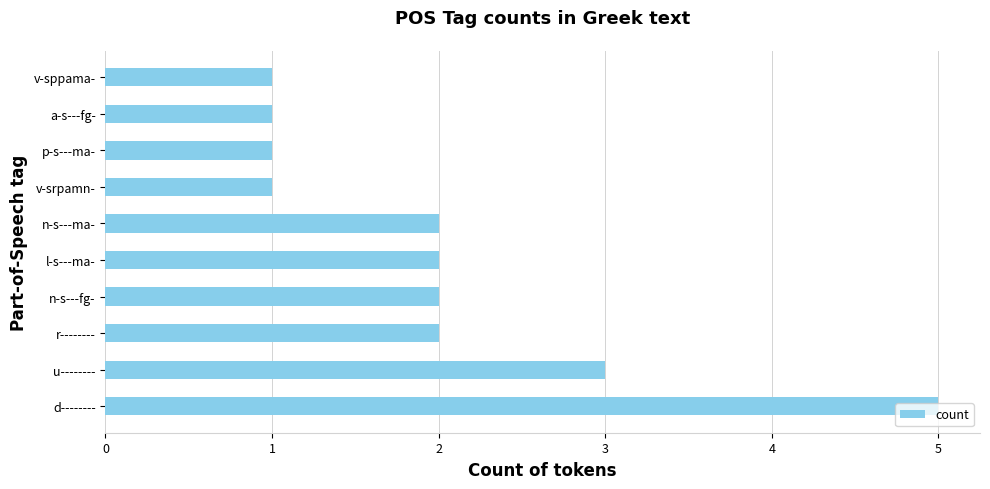

The chart shows a value of 1 at u--------. True or false?

False